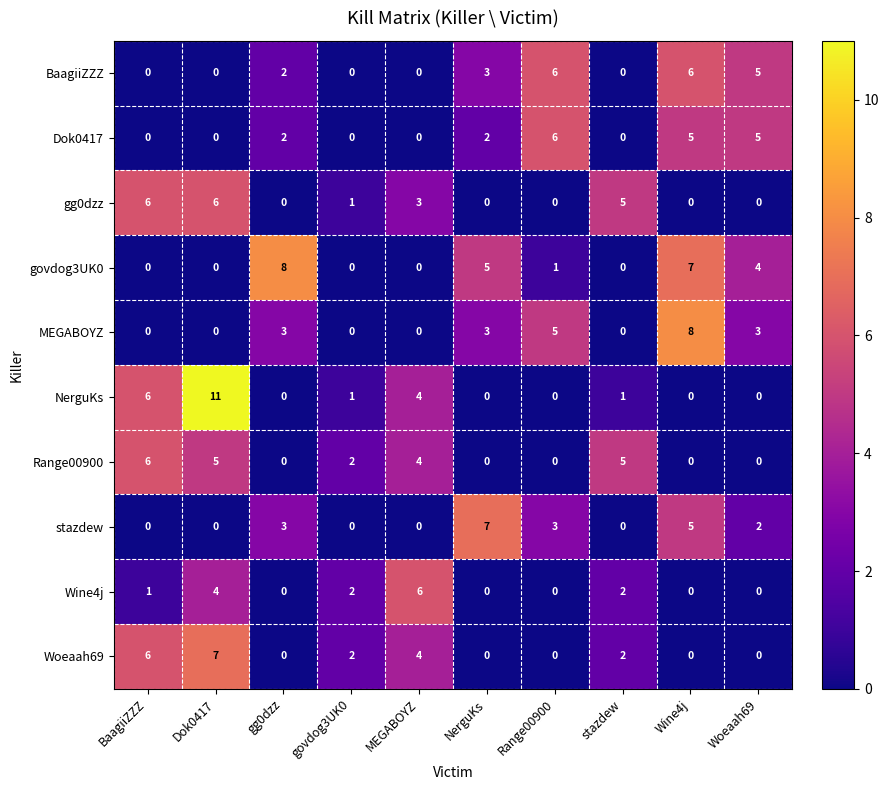

What is the difference between the maximum and minimum values in the govdog3UK0 series?

8